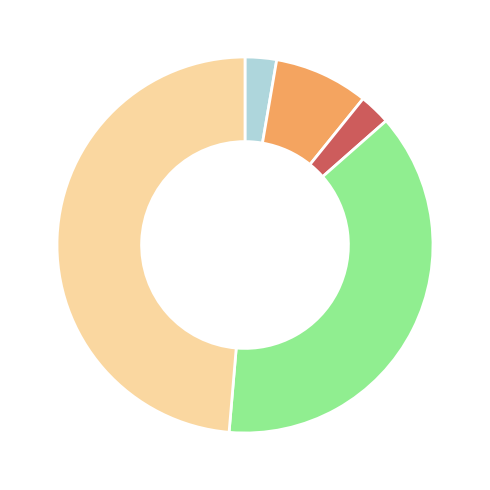

Does any single category account for the majority?

No